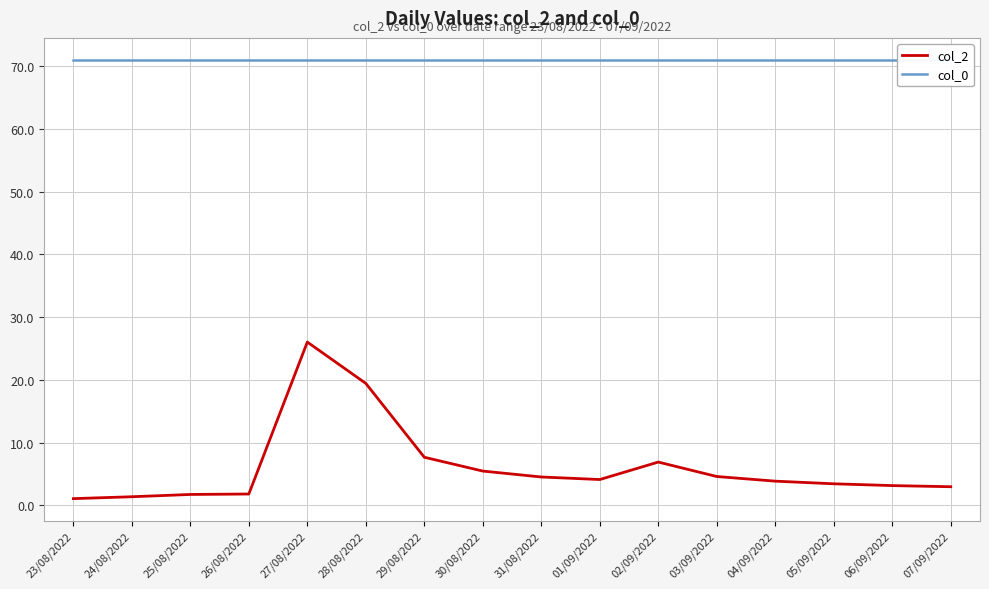

True or false: col_0 and col_2 intersect in this chart.

False